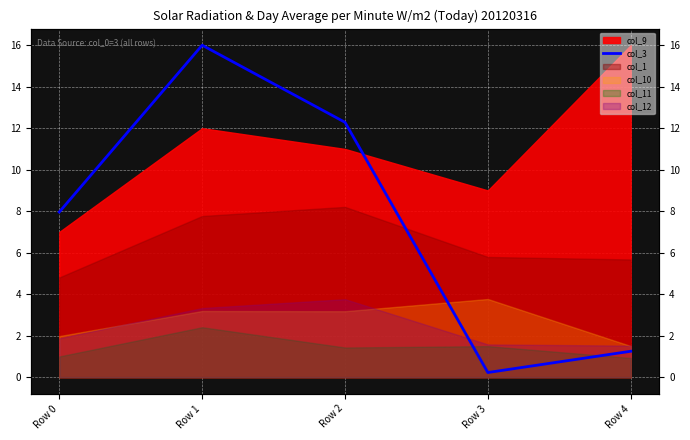

How many lines are shown in the chart?

1